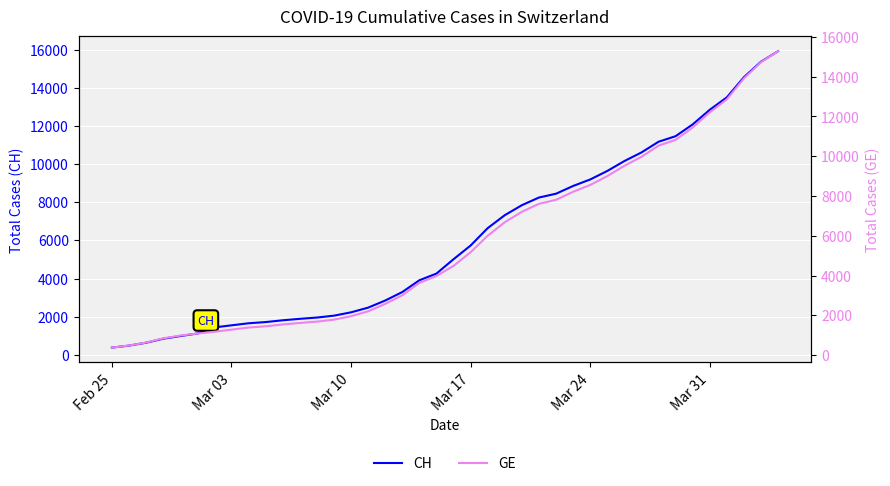

What is the maximum value shown in the chart?

15926